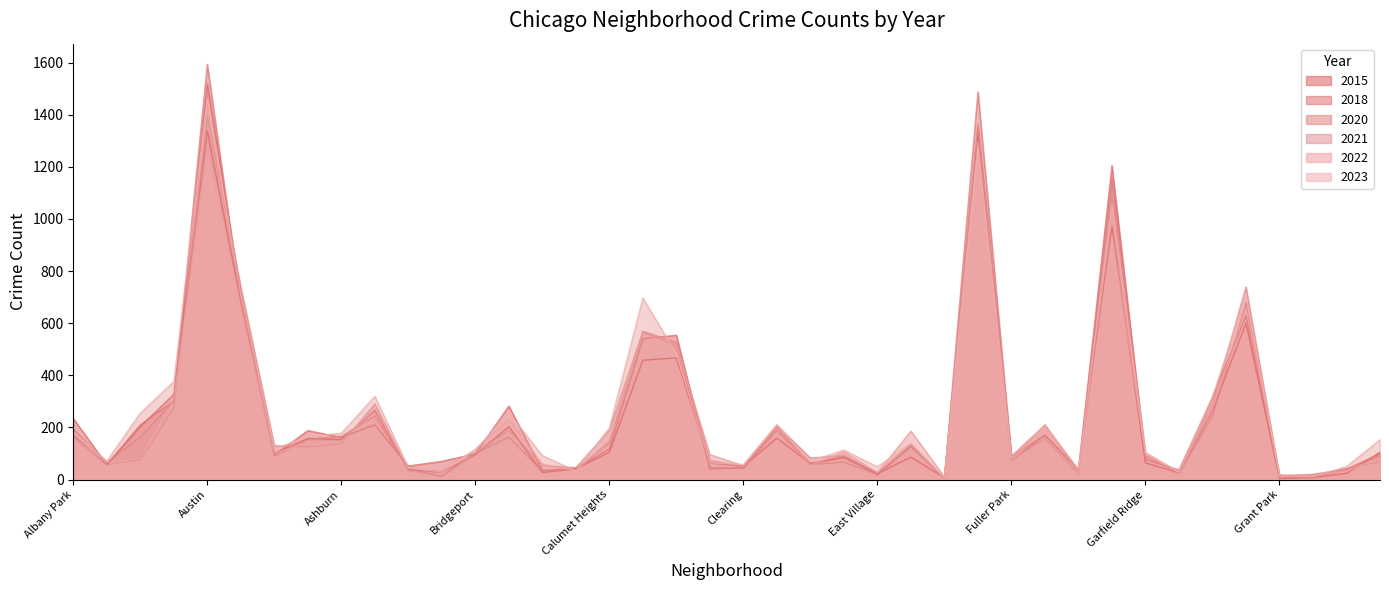

What is the sum of the 2018 values at Bridgeport and Hegewisch?

139